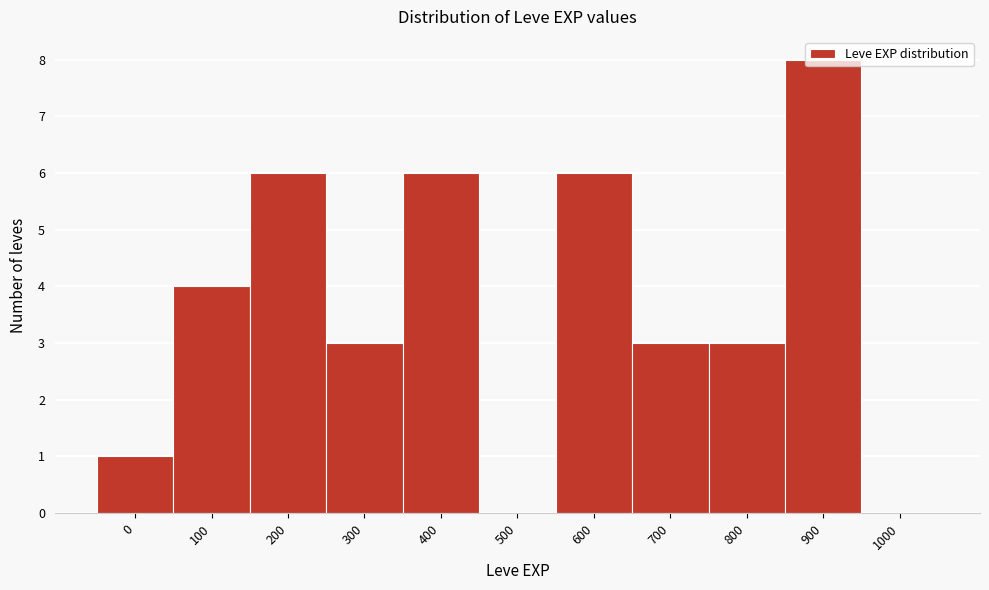

Between 300 and 500, which is larger?

300